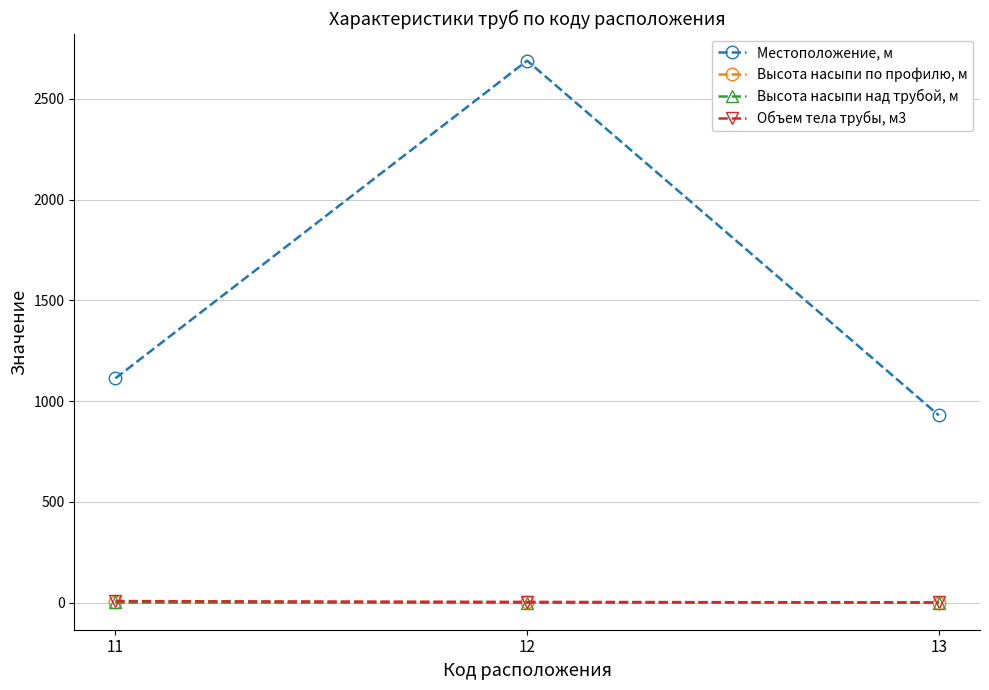

At which category is the sum across all series the highest?

12